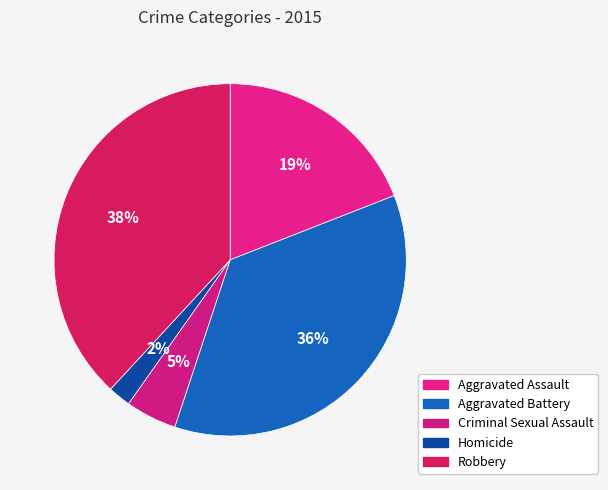

How many slices are in this pie chart?

5